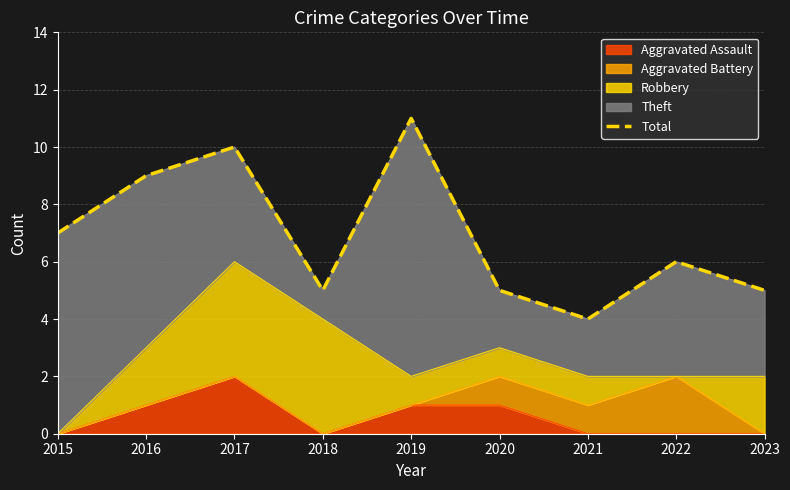

Which category has the lowest value across all series?

2021